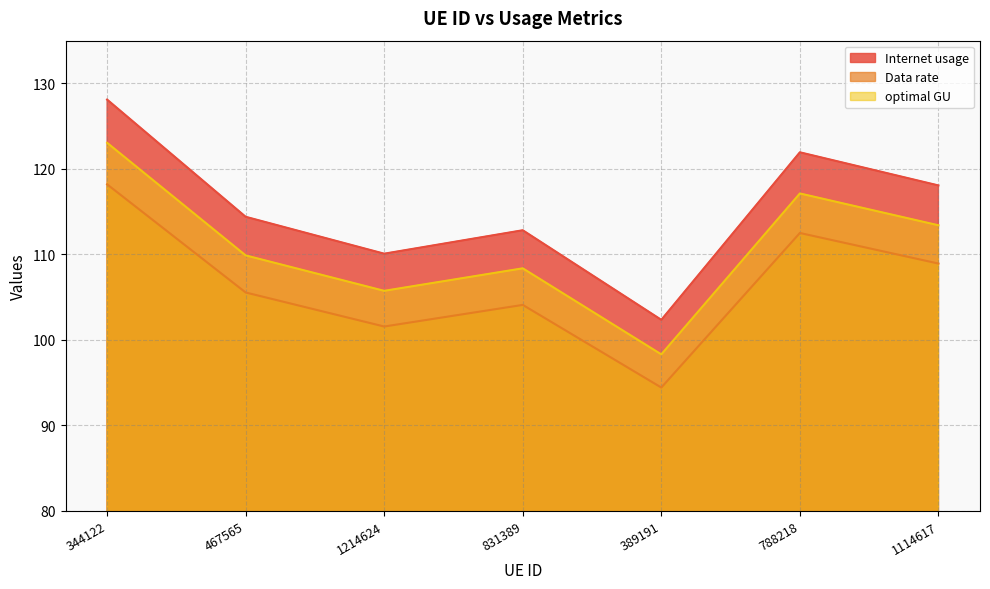

The value of optimal GU at 344122 is 123.1. True or false?

True